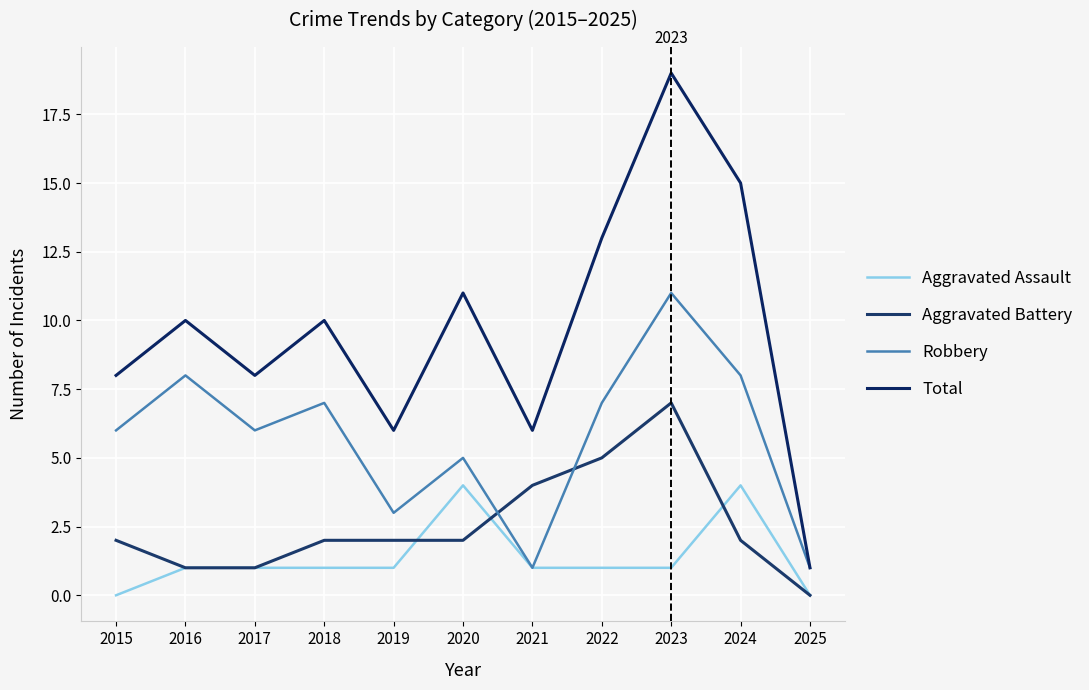

Between which two adjacent categories do Aggravated Battery and Aggravated Assault first intersect?

2019 and 2020